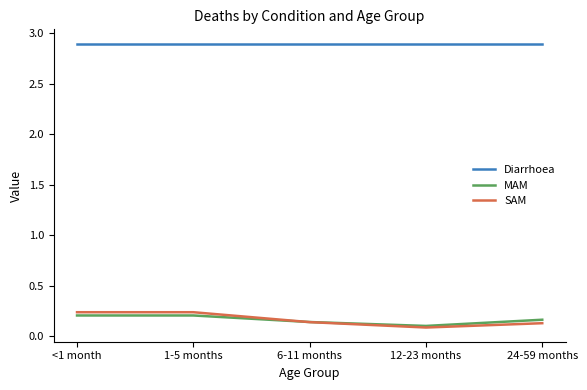

Is it true that MAM equals 0.1 at 6-11 months?

True